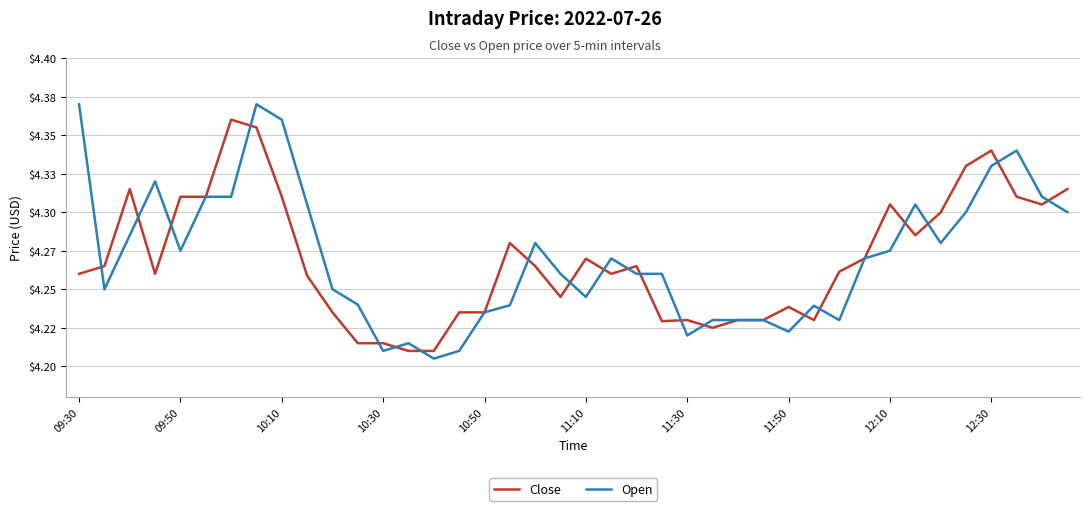

Which series has the largest range (max minus min)?

Open